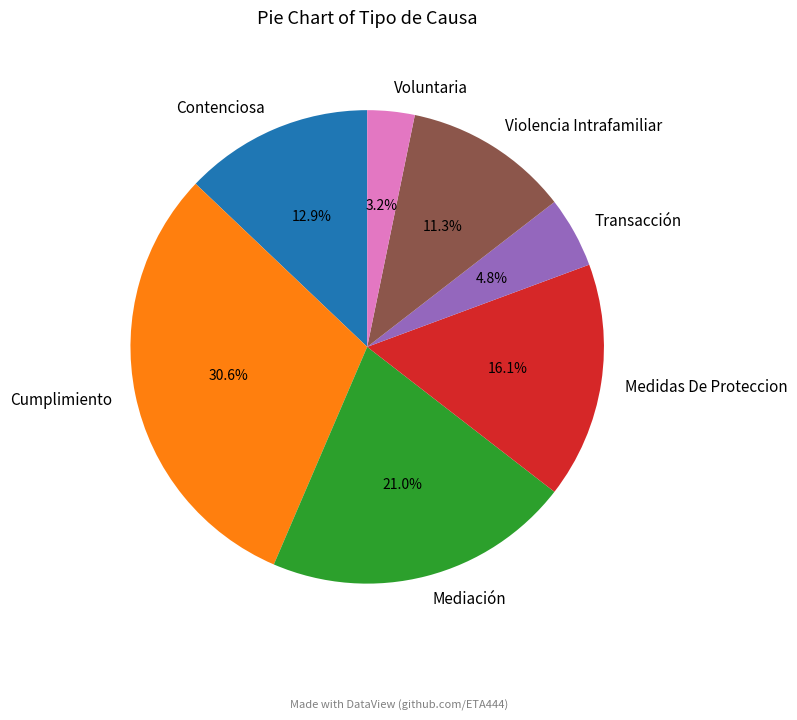

To the nearest percent, what percentage of the pie is Medidas De Proteccion?

16%